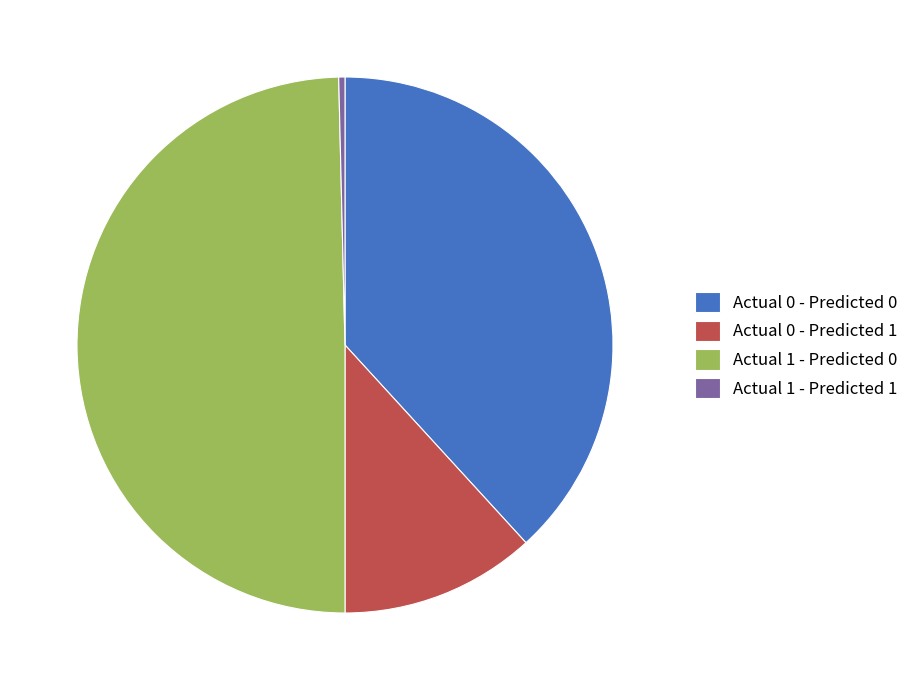

Approximately how many times larger is the value at Actual 1 - Predicted 0 compared to Actual 0 - Predicted 0?

1.3